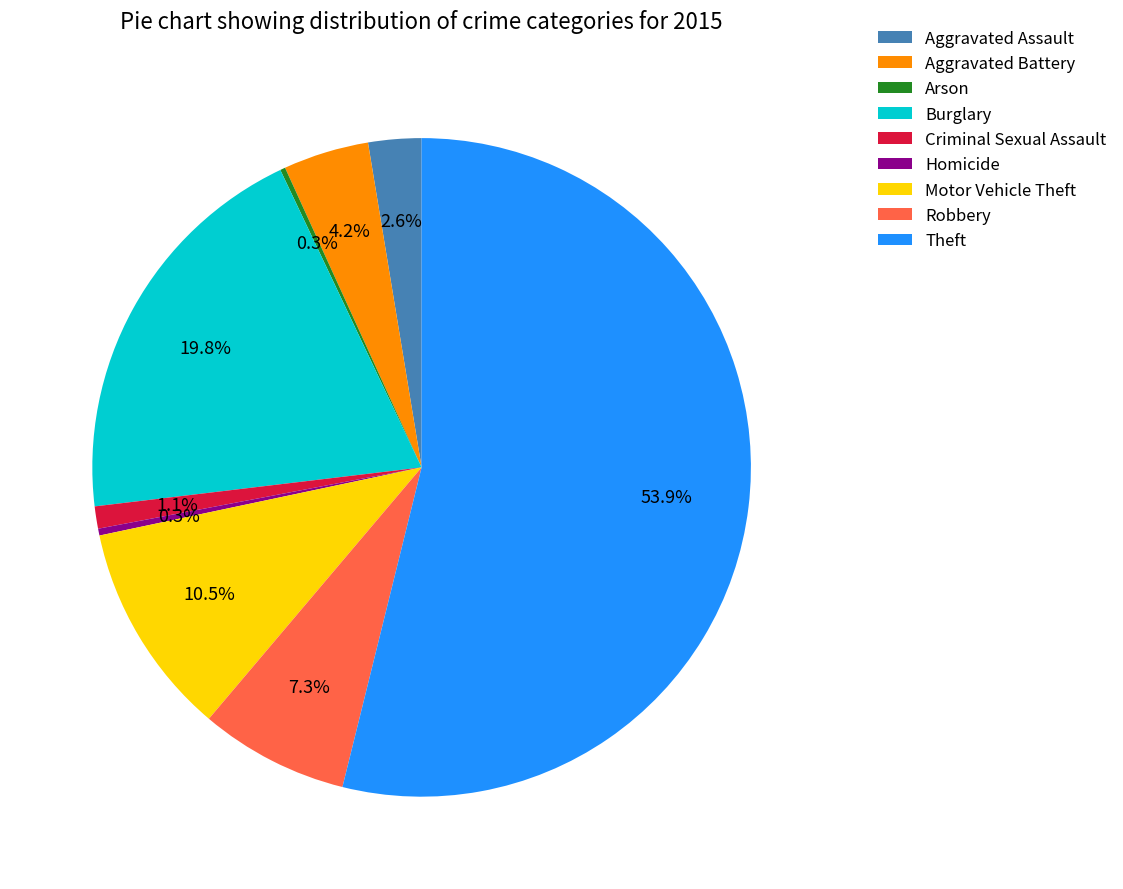

The Robbery slice represents 22% of the pie. True or false?

False